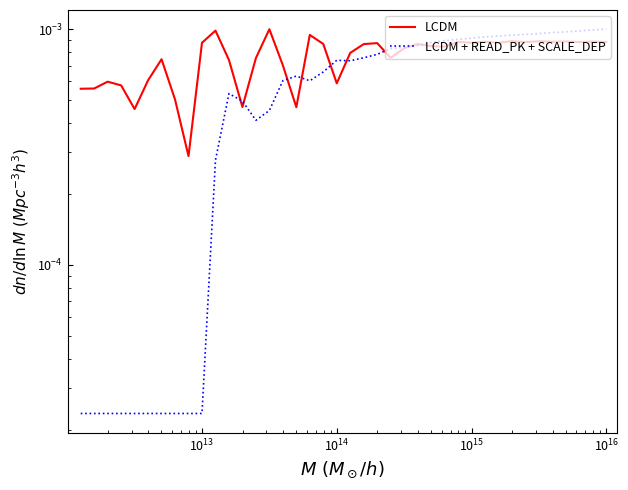

Is the value of LCDM at 19 greater than the value of LCDM + READ_PK + SCALE_DEP at 8?

Yes